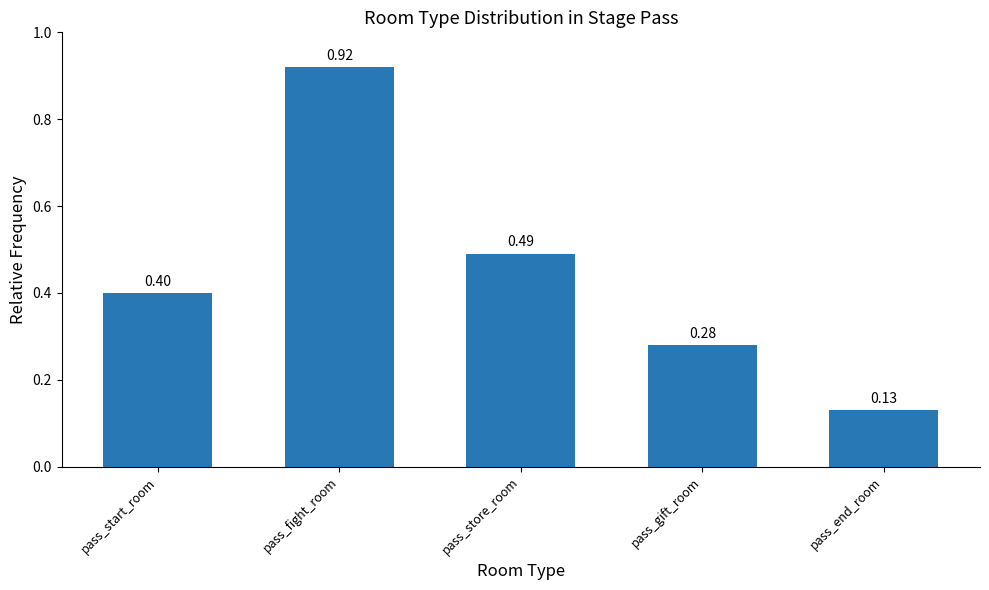

What is the sum of the values at pass_start_room and pass_gift_room?

0.7